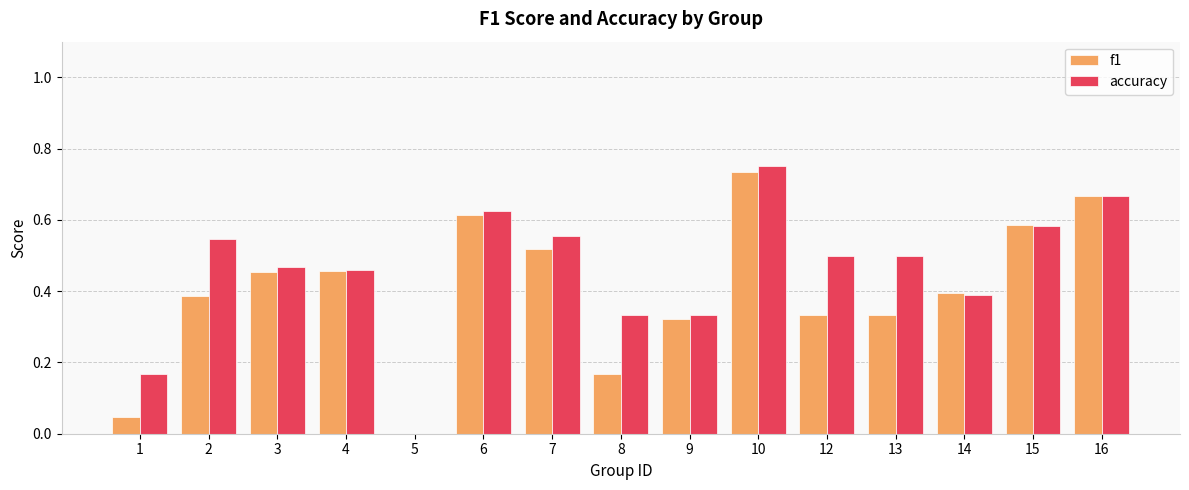

What is the sum of the accuracy values at 16 and 12?

1.2